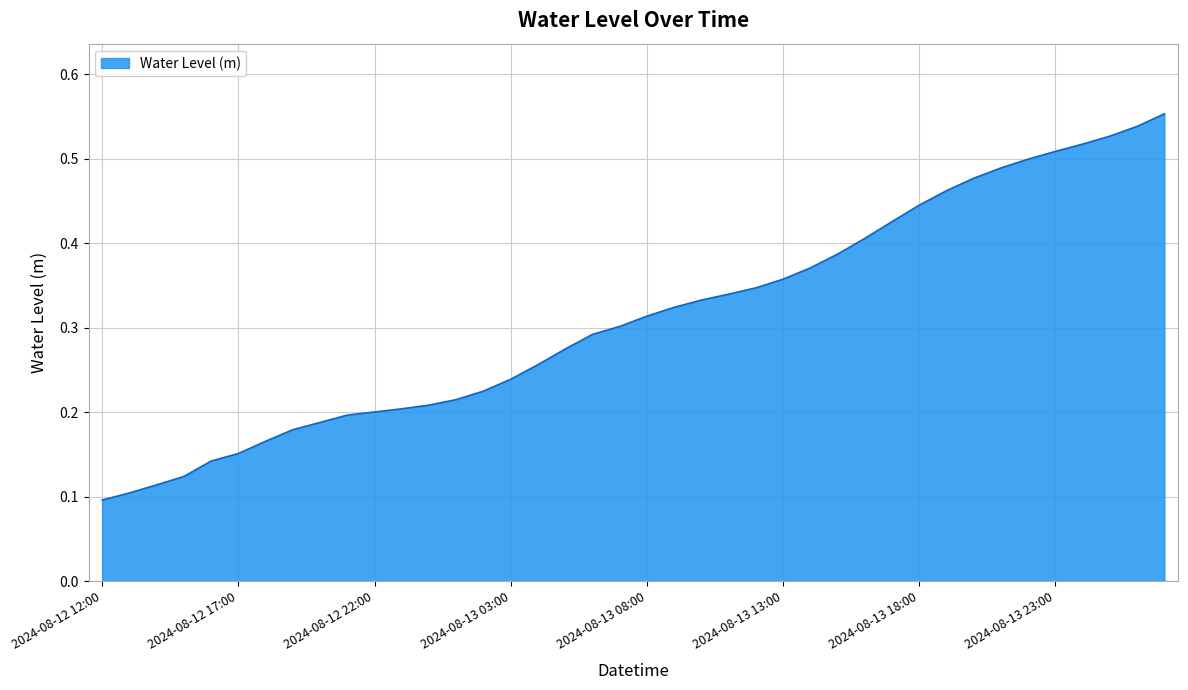

How many lines are shown in the chart?

1